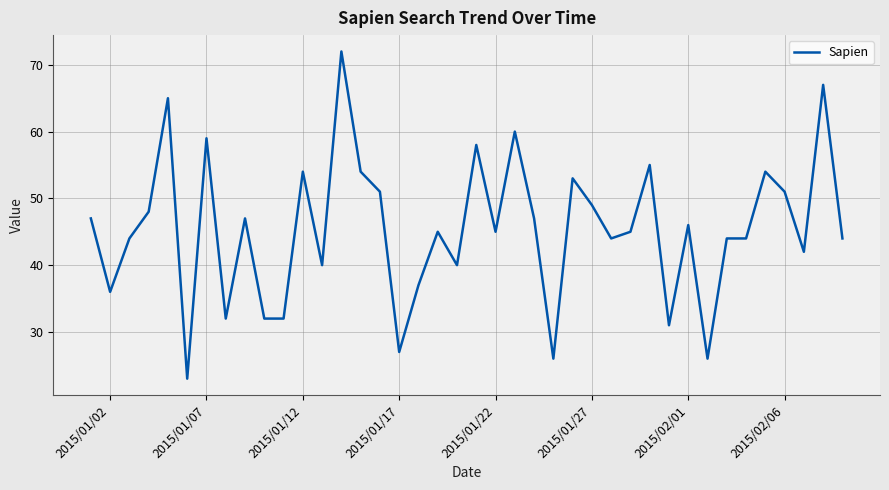

What is the difference between the maximum and minimum values?

49